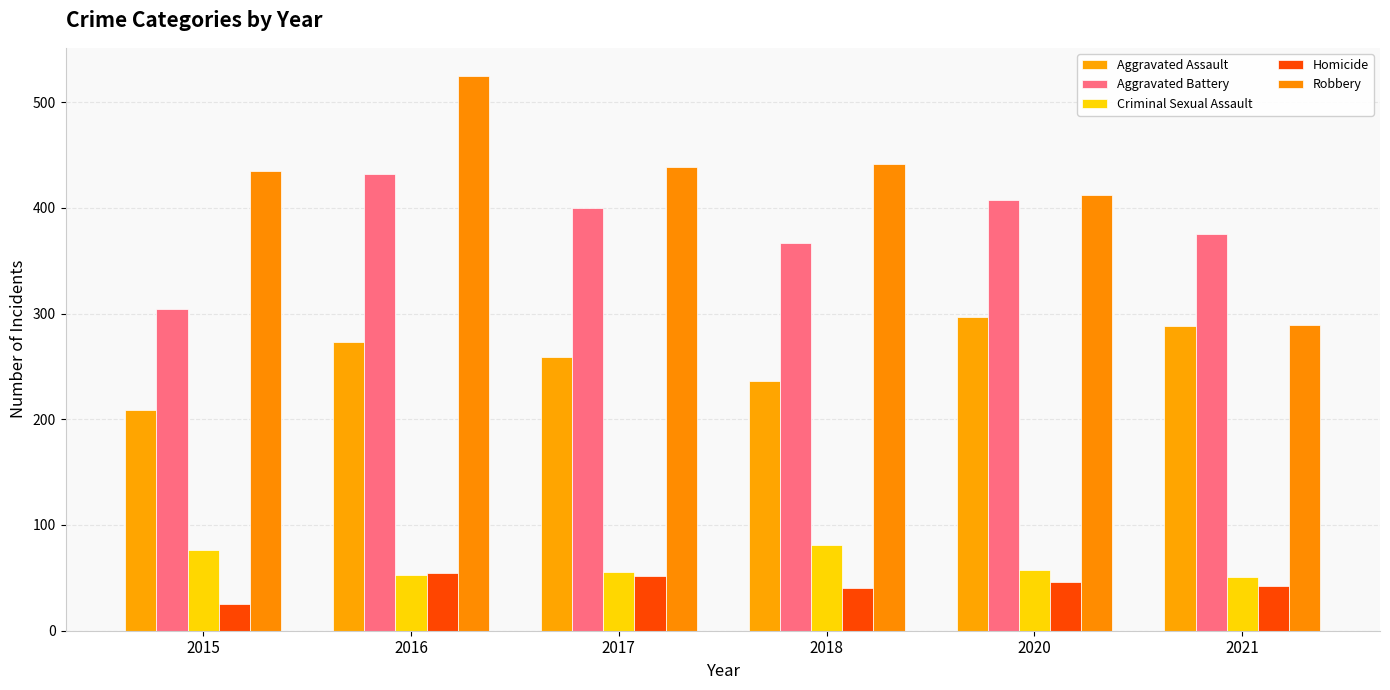

At how many categories does at least one series exceed 104?

6